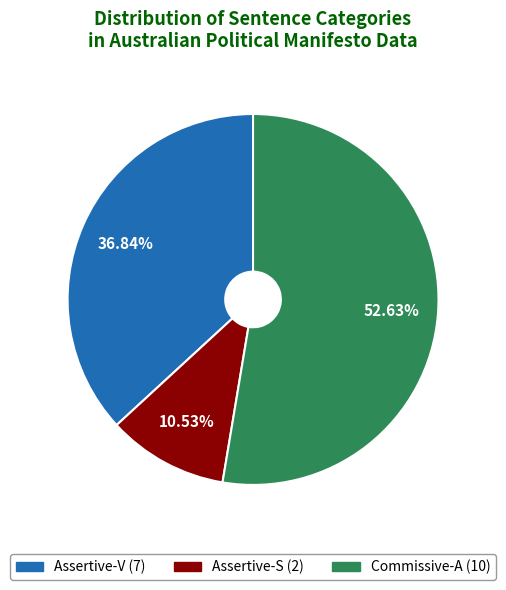

What is the ratio of the value at Commissive-A to the value at Assertive-S?

5.0